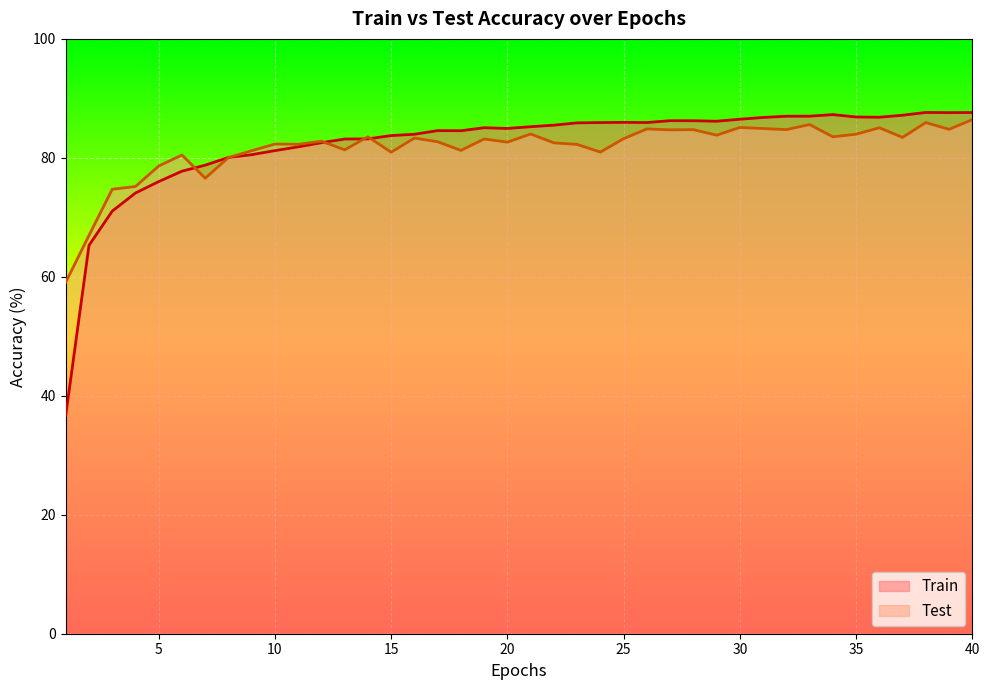

Rank the series at 5 from lowest to highest value.

Train, Test